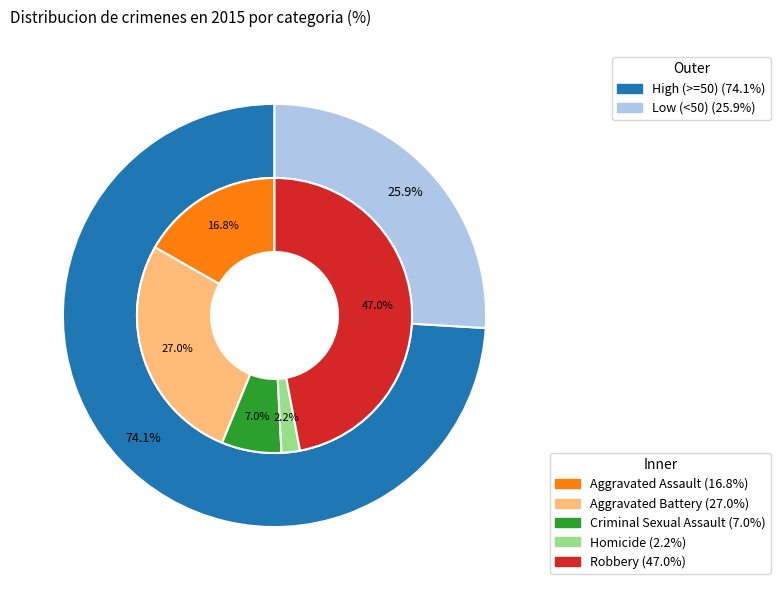

To the nearest percent, what portion does Criminal Sexual Assault represent?

7%